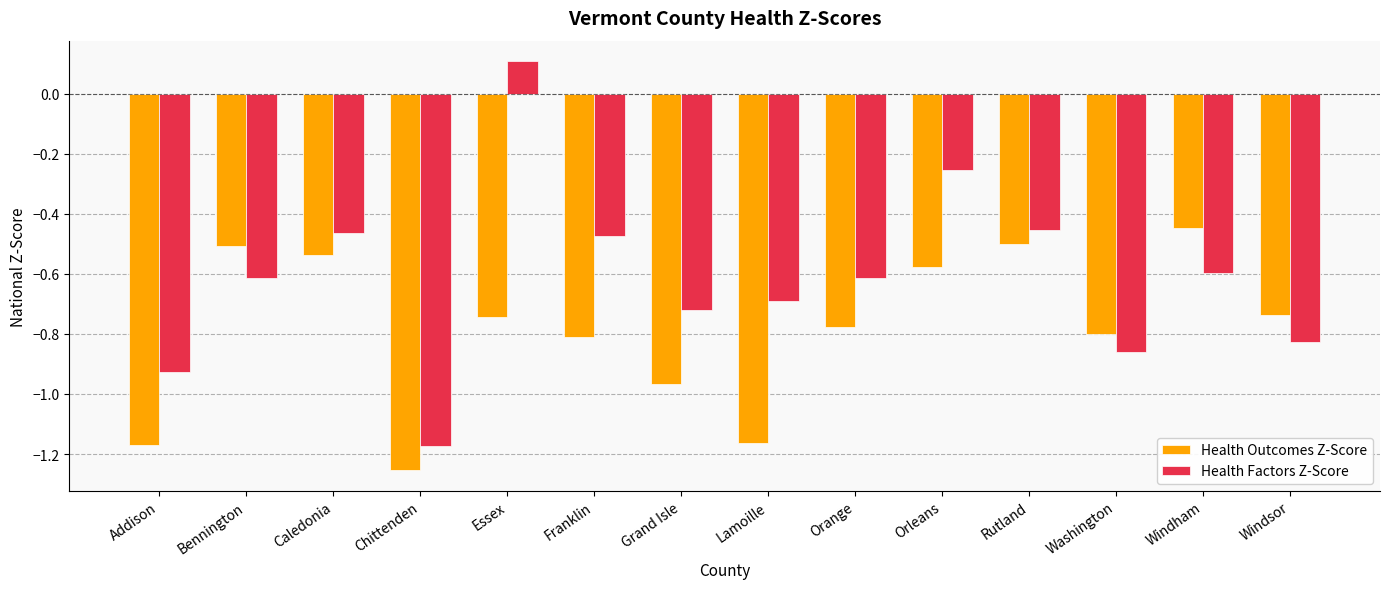

What is the sum of all Health Factors Z-Score values?

-8.6